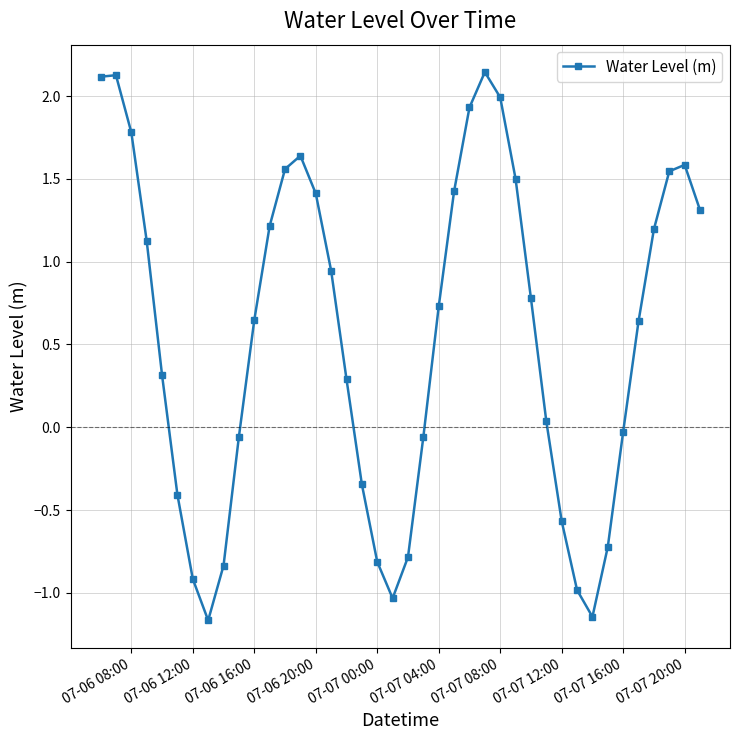

What is the sum of all values?

22.1